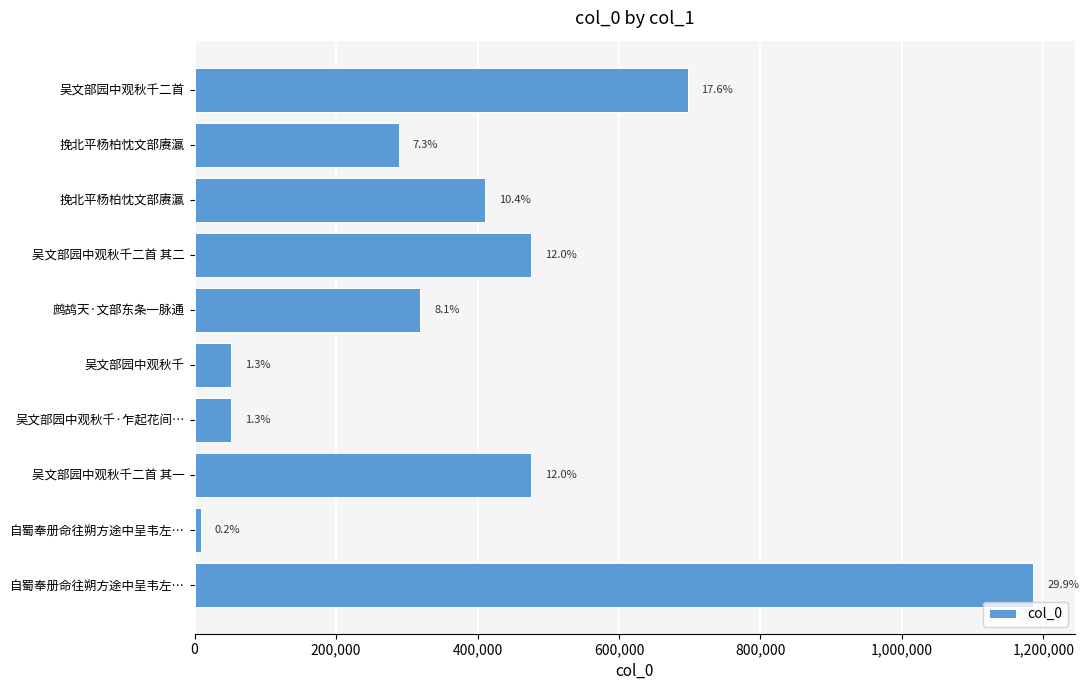

How many bars are there in total?

10